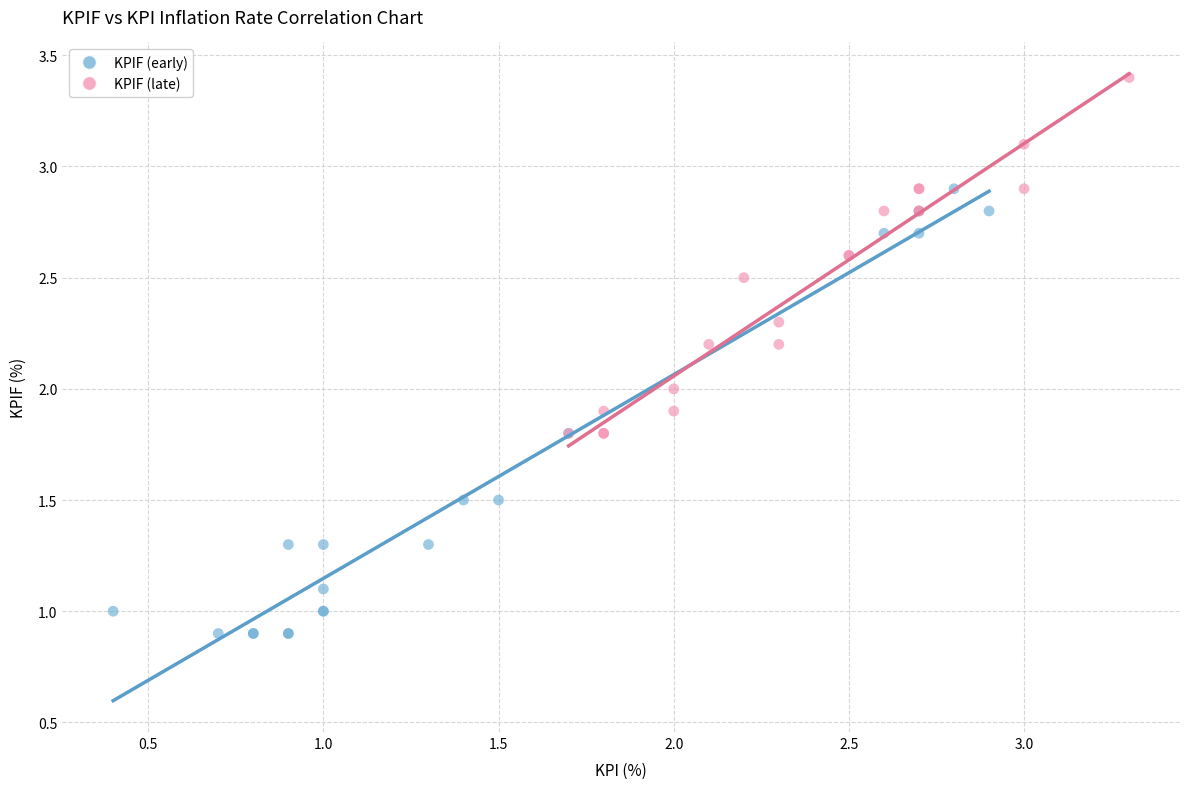

Which series reaches the minimum Y coordinate?

KPIF (early)